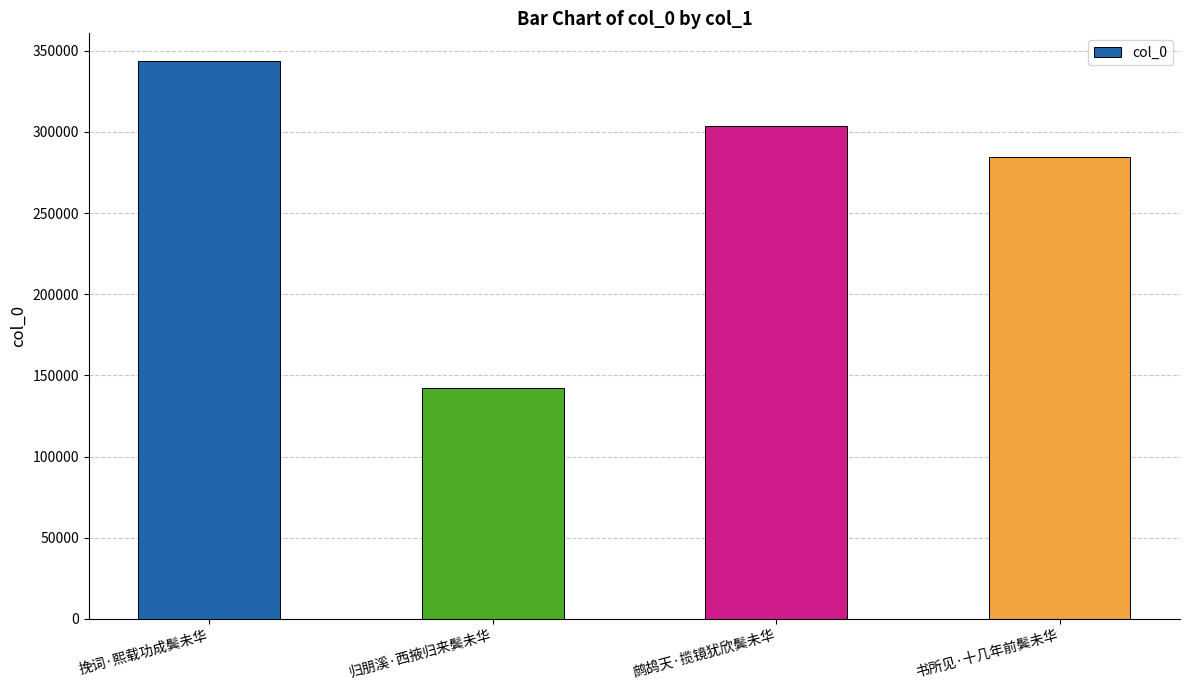

How many bars are there in total?

4